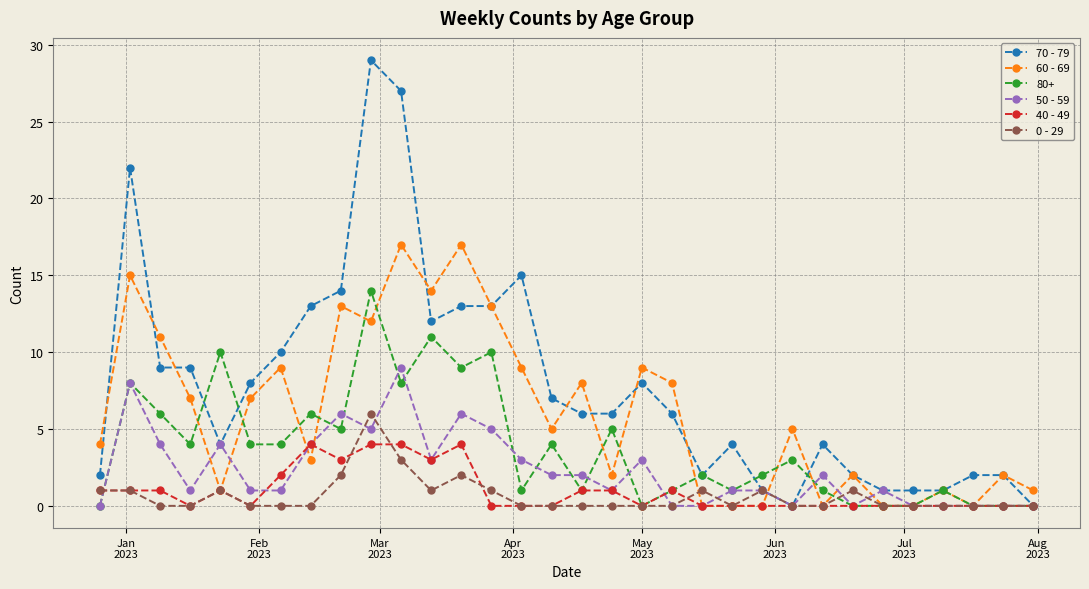

Which series has the largest range (max minus min)?

70 - 79